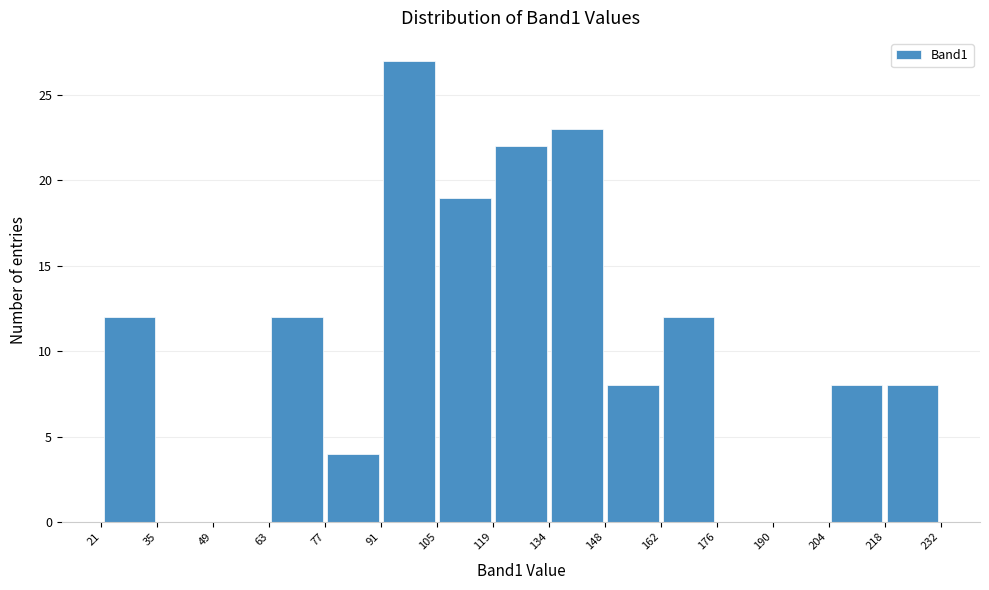

Reading left to right, transcribe this chart: for each bar, give the range it covers on the x-axis and its height. The values are not printed on the chart, so give them approximately, as read against the axis.

21 to 35: 12
35 to 49: 0
49 to 63: 0
63 to 77: 12
77 to 91: 4
91 to 105: 27
105 to 119: 19
119 to 134: 22
134 to 148: 23
148 to 162: 8
162 to 176: 12
176 to 190: 0
190 to 204: 0
204 to 218: 8
218 to 232: 8